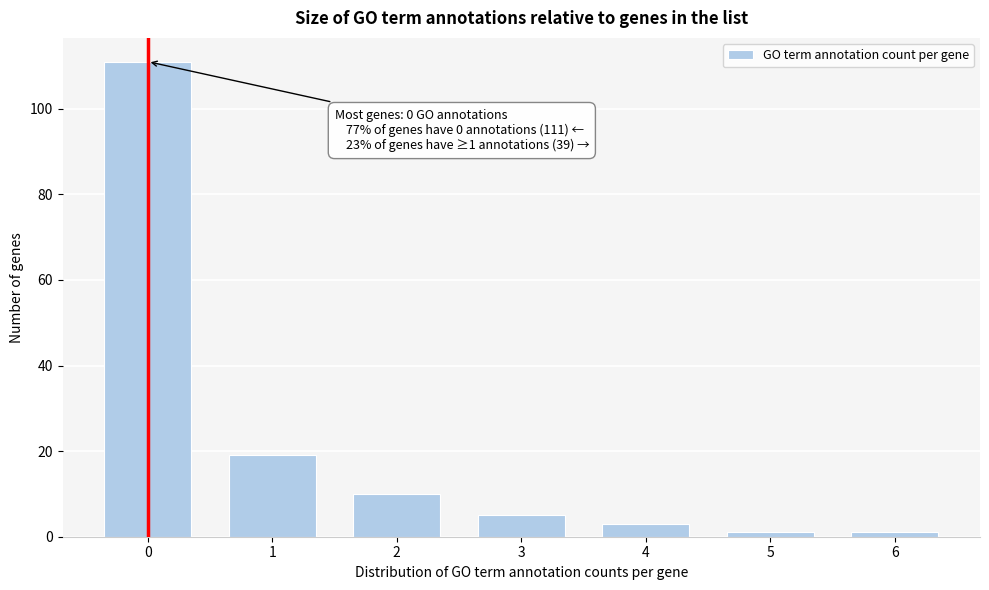

Reading left to right, list all the values displayed in this chart.

0=111	1=19	2=10	3=5	4=3	5=1	6=1